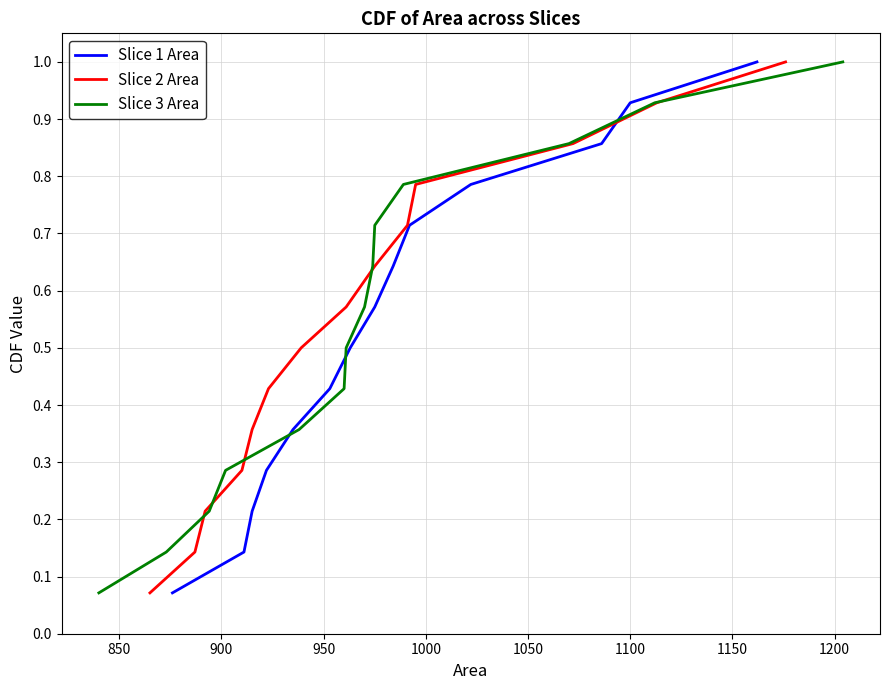

True or false: Slice 3 Area has more than 1 points higher than both neighbors.

False